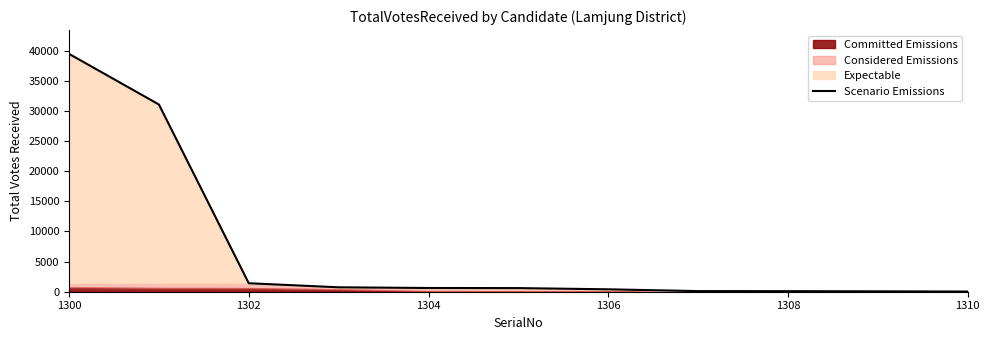

How many data points are above 602?

5